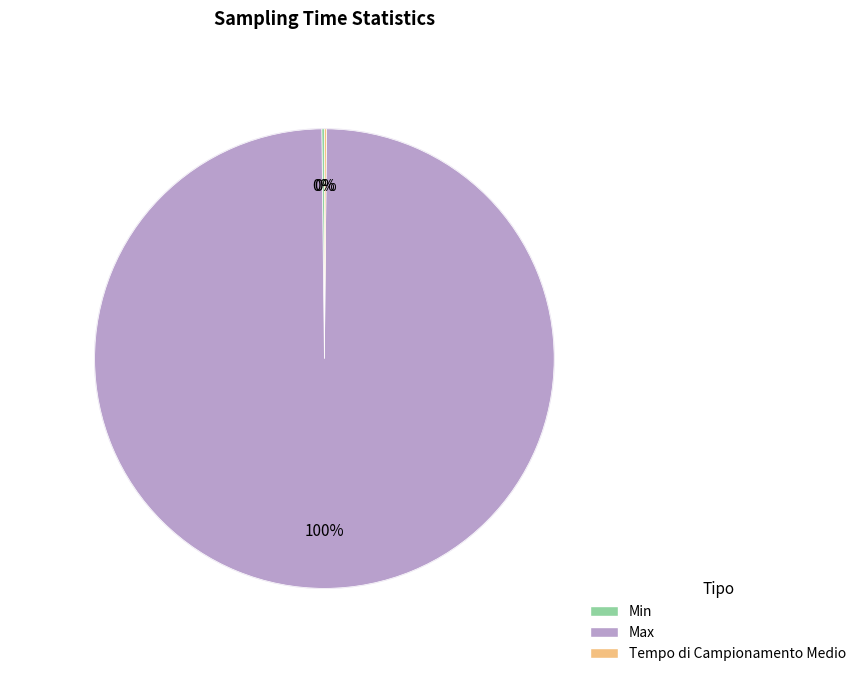

What percentage is NOT represented by Max?

0.3%